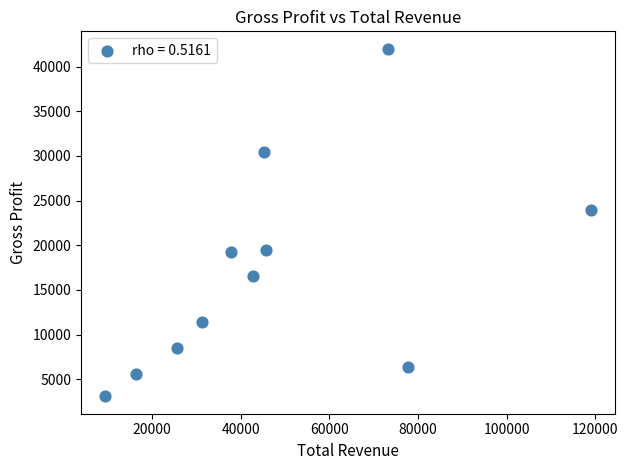

What is the average X value?

47627